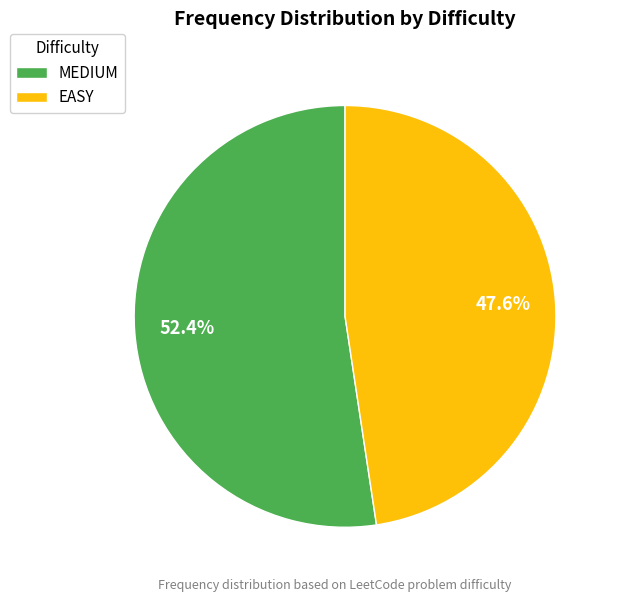

Approximately how many times larger is the value at MEDIUM compared to EASY?

1.1